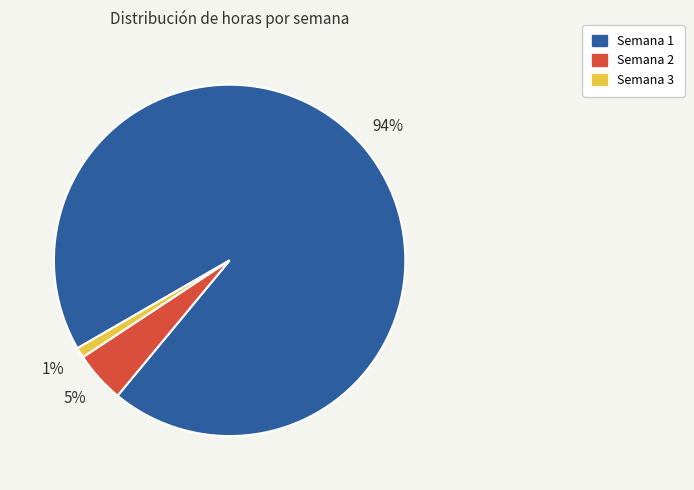

How many slices are in this pie chart?

3